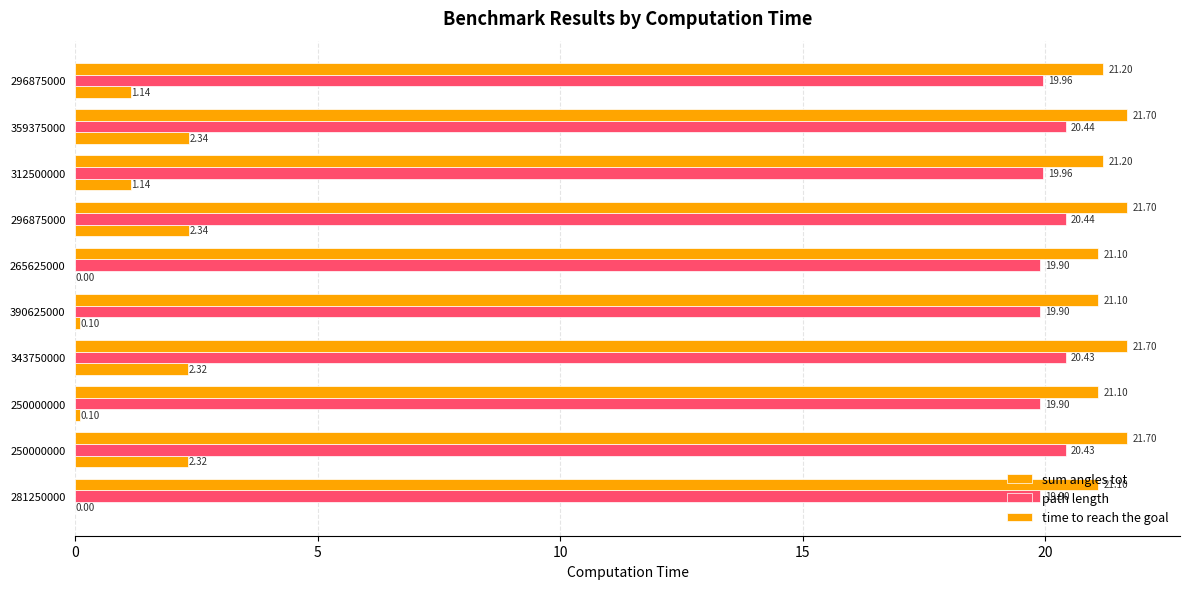

How many data points does each series have?

10